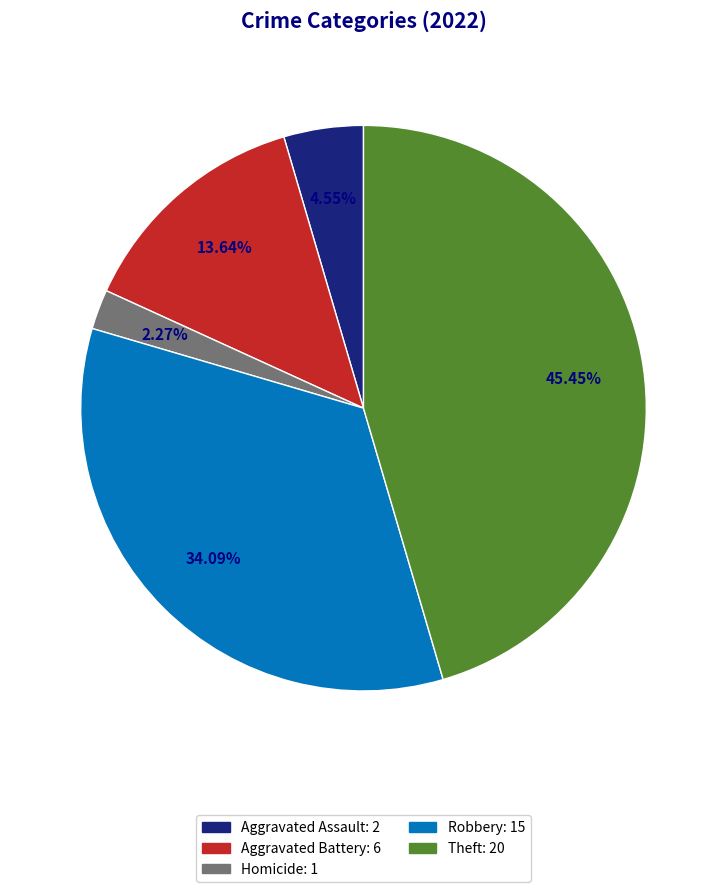

Is there a majority slice in this chart?

No